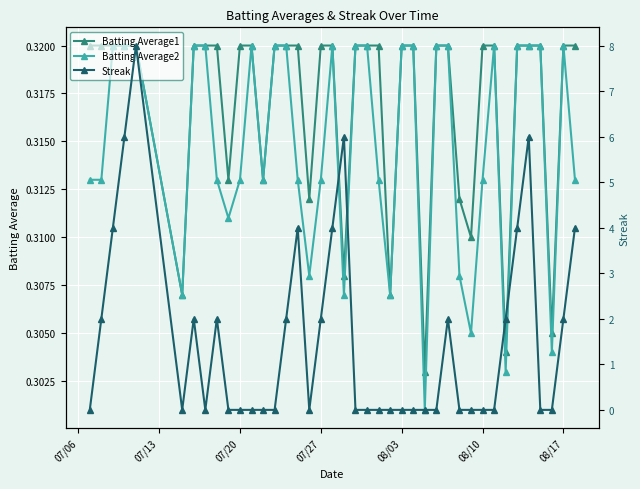

How many Batting Average1 values are between 0 and 1?

40